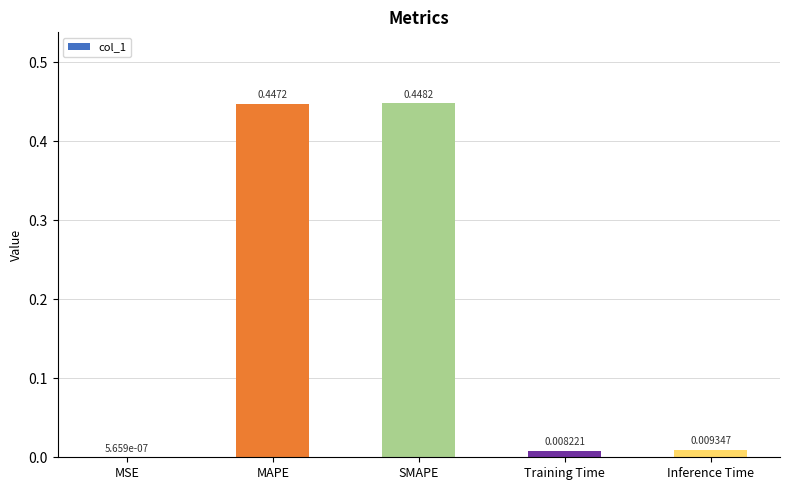

Which has a higher value, MSE or Training Time?

Training Time